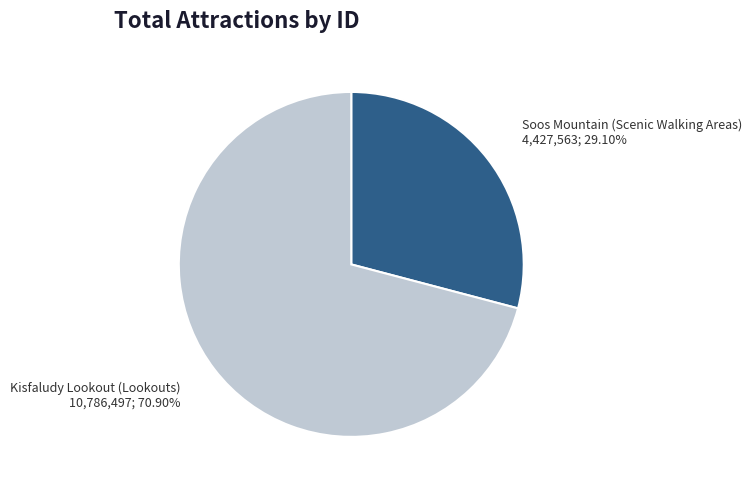

How many slices are in this pie chart?

2